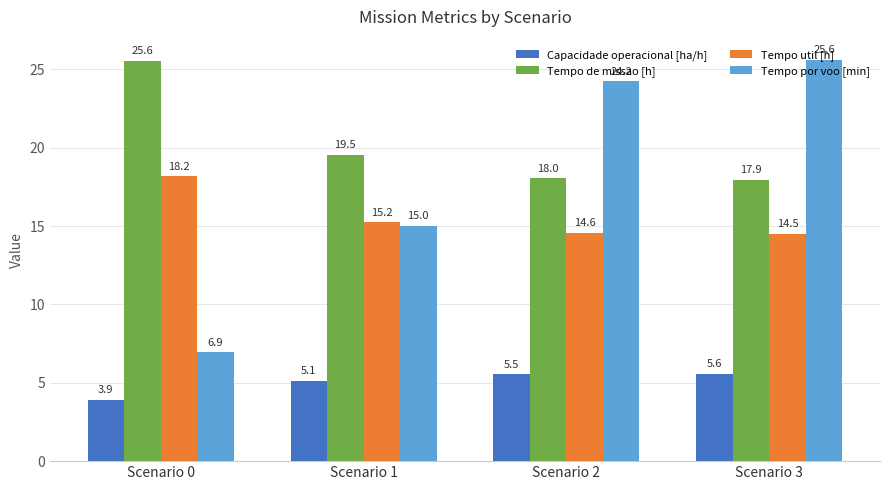

Which series has the largest range (max minus min)?

Tempo por voo [min]